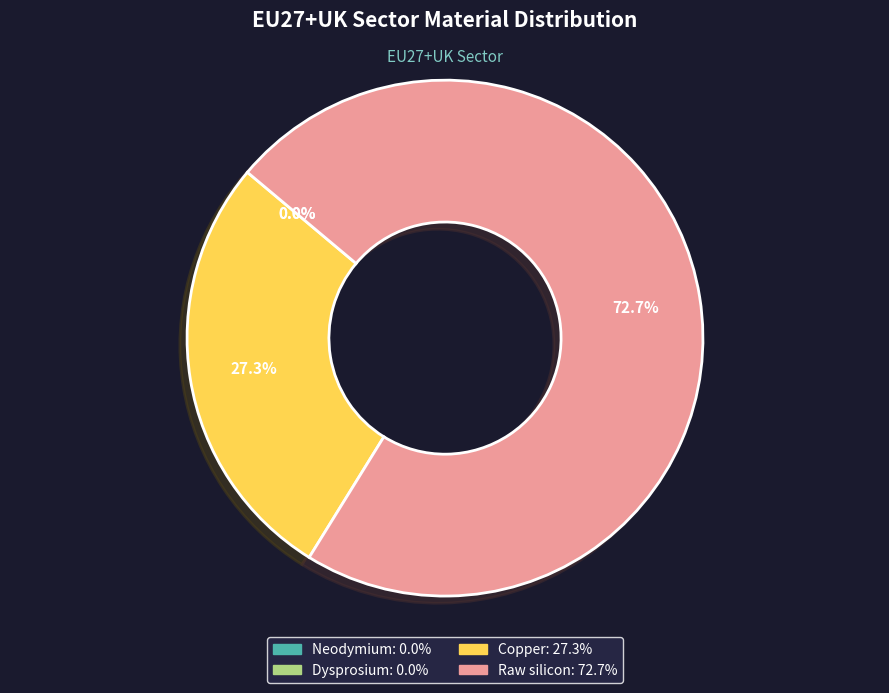

True or false: Raw silicon accounts for 73% of the total.

True